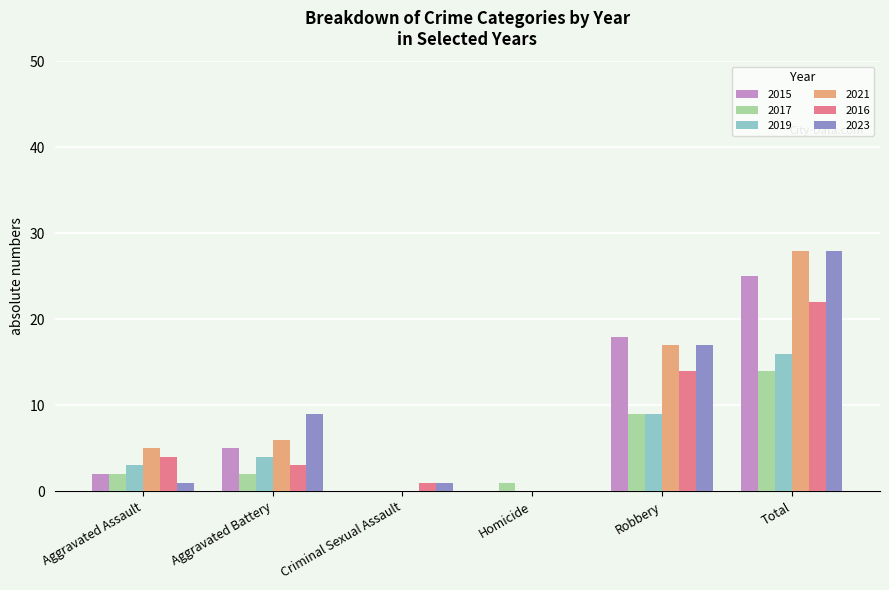

What is the maximum value for 2019?

16